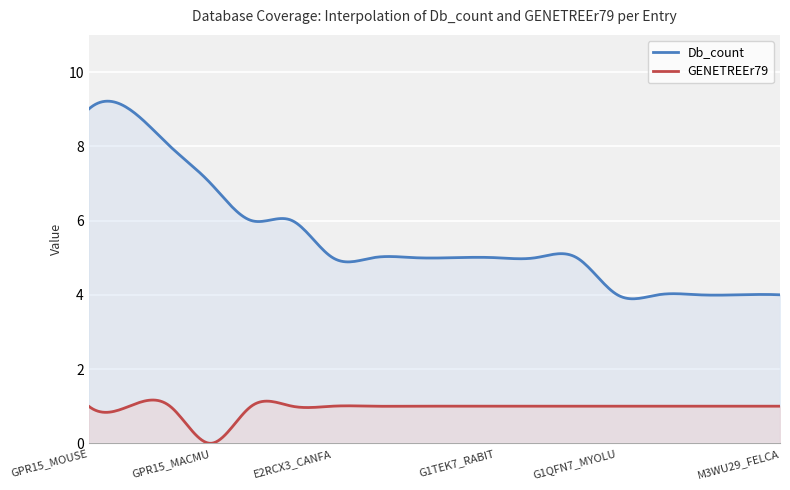

Rank the series by their average value, from lowest to highest.

GENETREEr79, Db_count